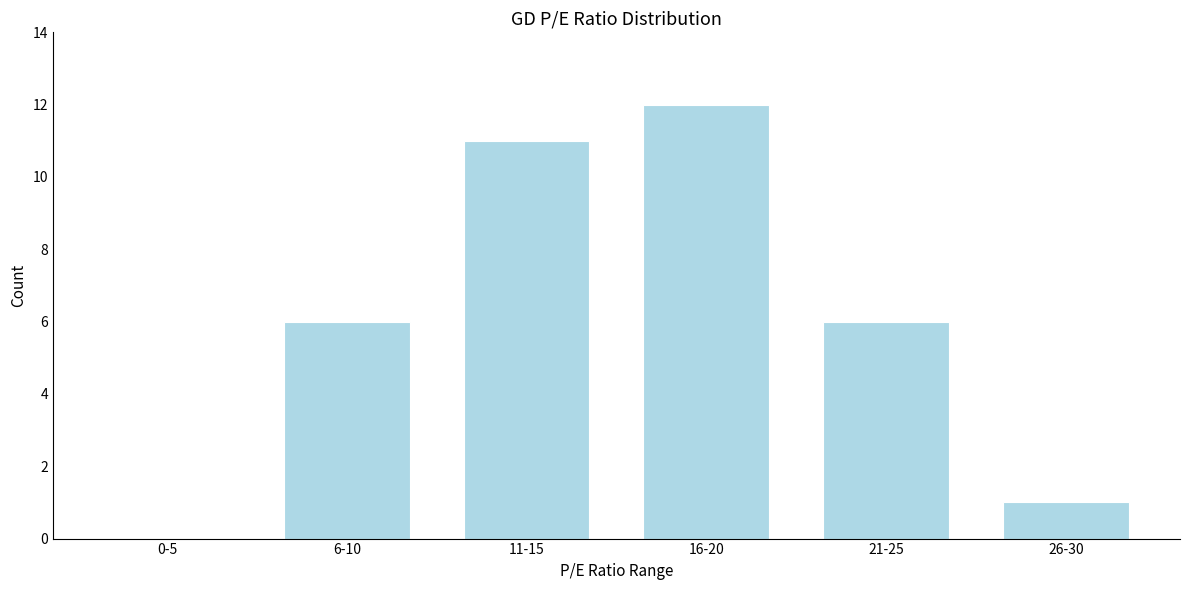

Reading left to right, extract all data points from this chart.

0-5=0	6-10=6	11-15=11	16-20=12	21-25=6	26-30=1